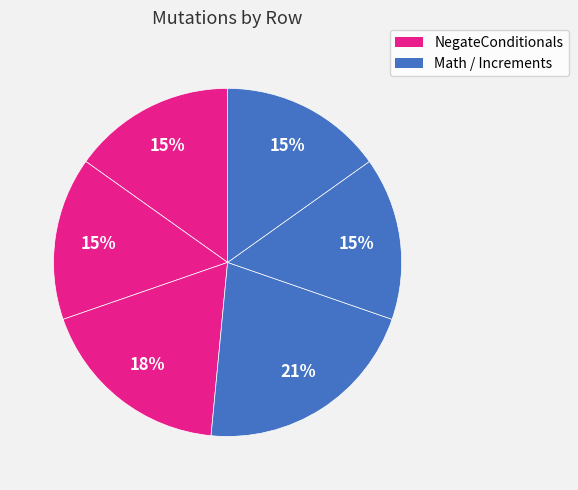

Count the number of slices in the pie.

6